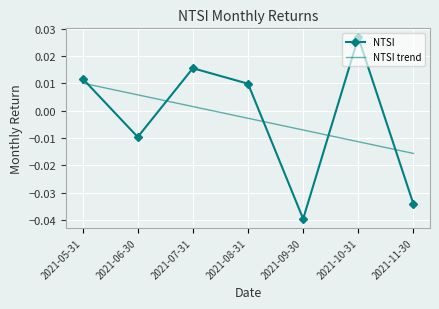

At which label does NTSI reach its minimum?

2021-09-30